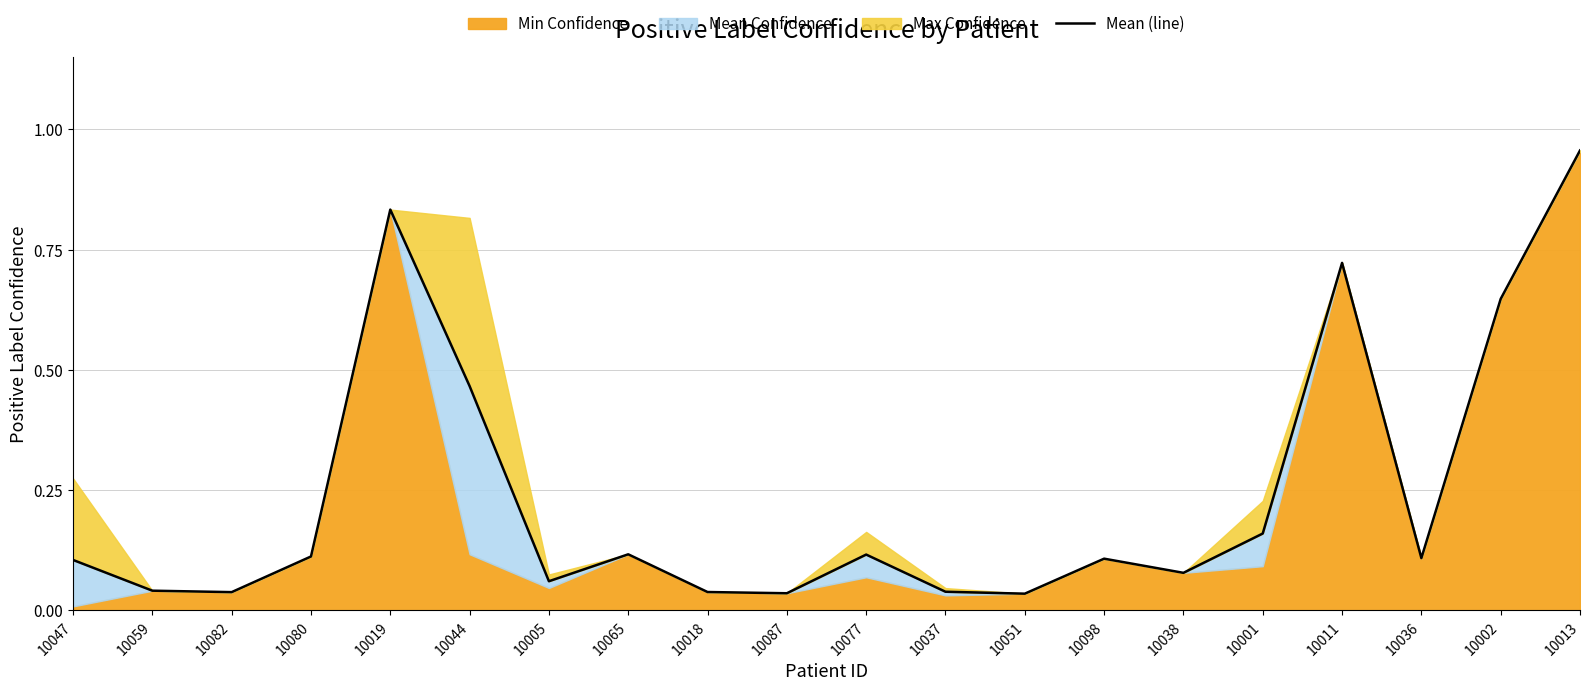

What is the maximum value shown in the chart?

1.0